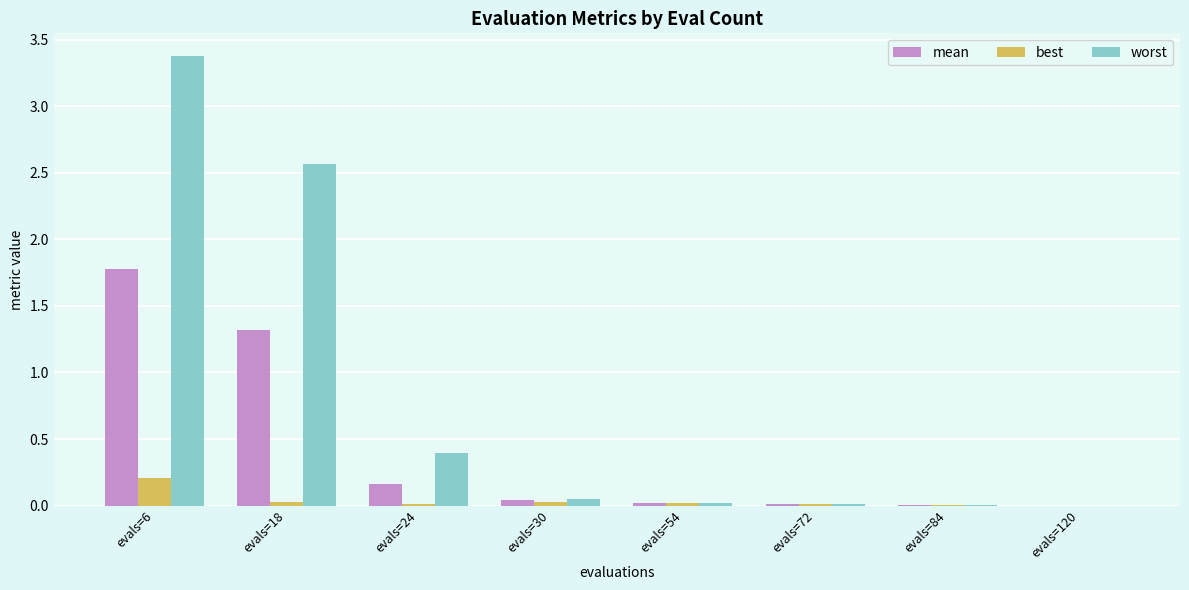

What is the greatest value displayed?

3.4